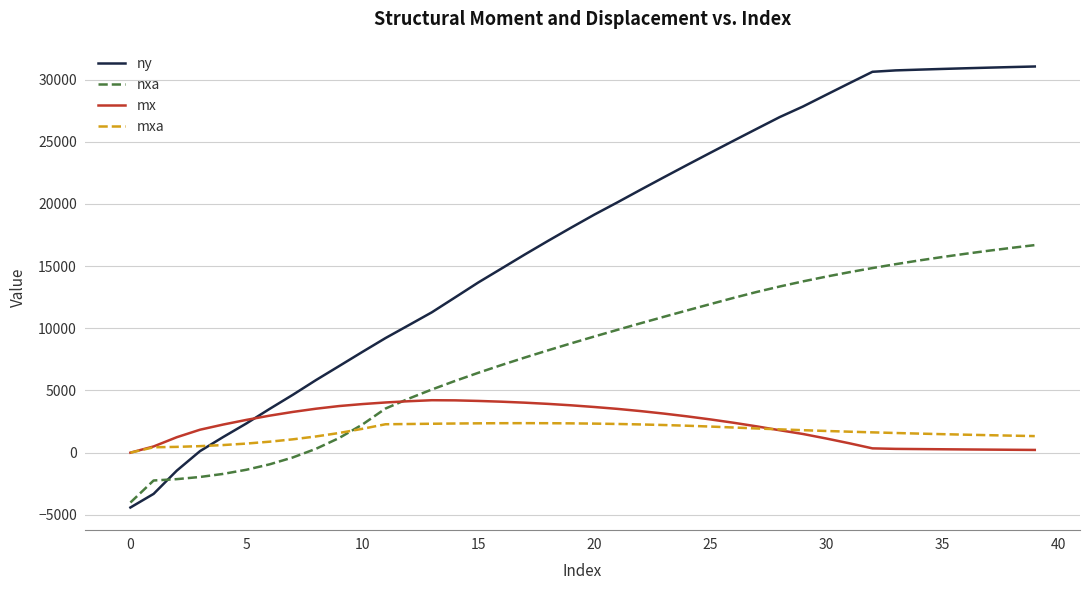

Which series has the widest spread of values?

ny